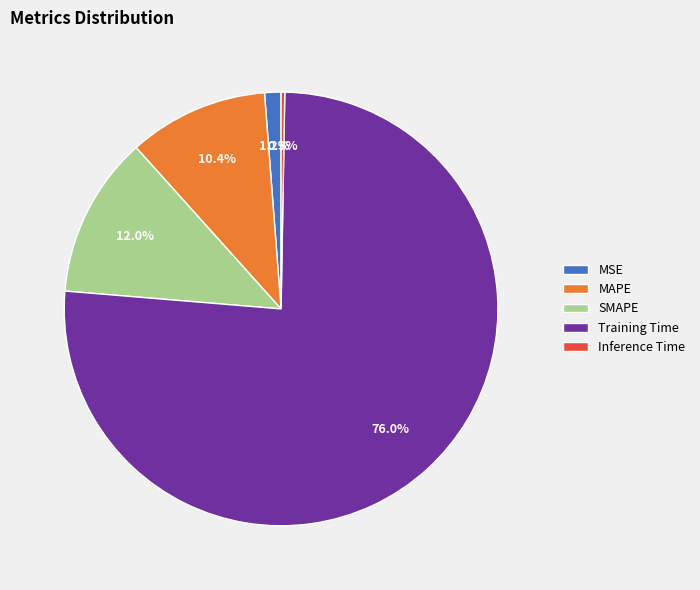

Which category has the biggest portion of the pie?

Training Time